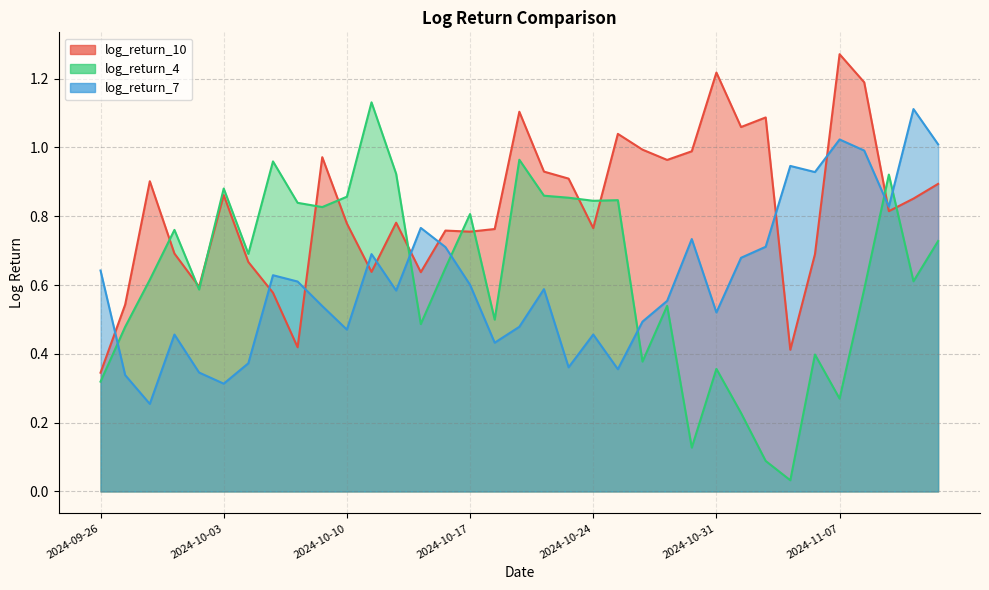

What is the difference between the maximum and minimum values in the log_return_4 series?

1.1